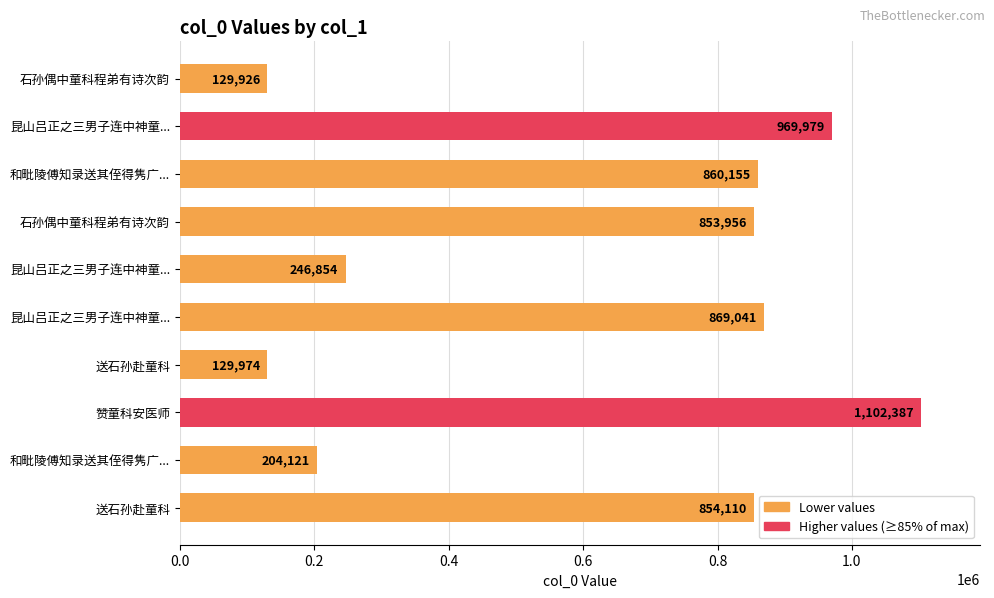

What is the smallest value displayed?

129926